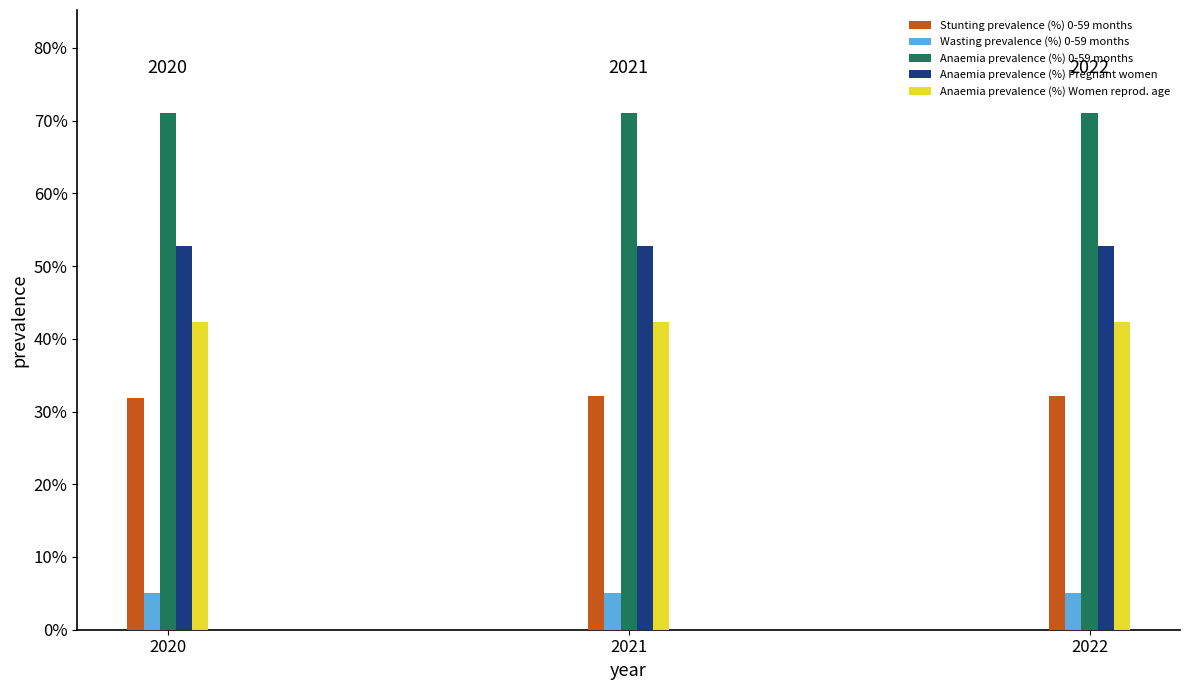

What are all the series names shown in the legend?

Stunting prevalence (%) 0-59 months, Wasting prevalence (%) 0-59 months, Anaemia prevalence (%) 0-59 months, Anaemia prevalence (%) Pregnant women, Anaemia prevalence (%) Women reprod. age